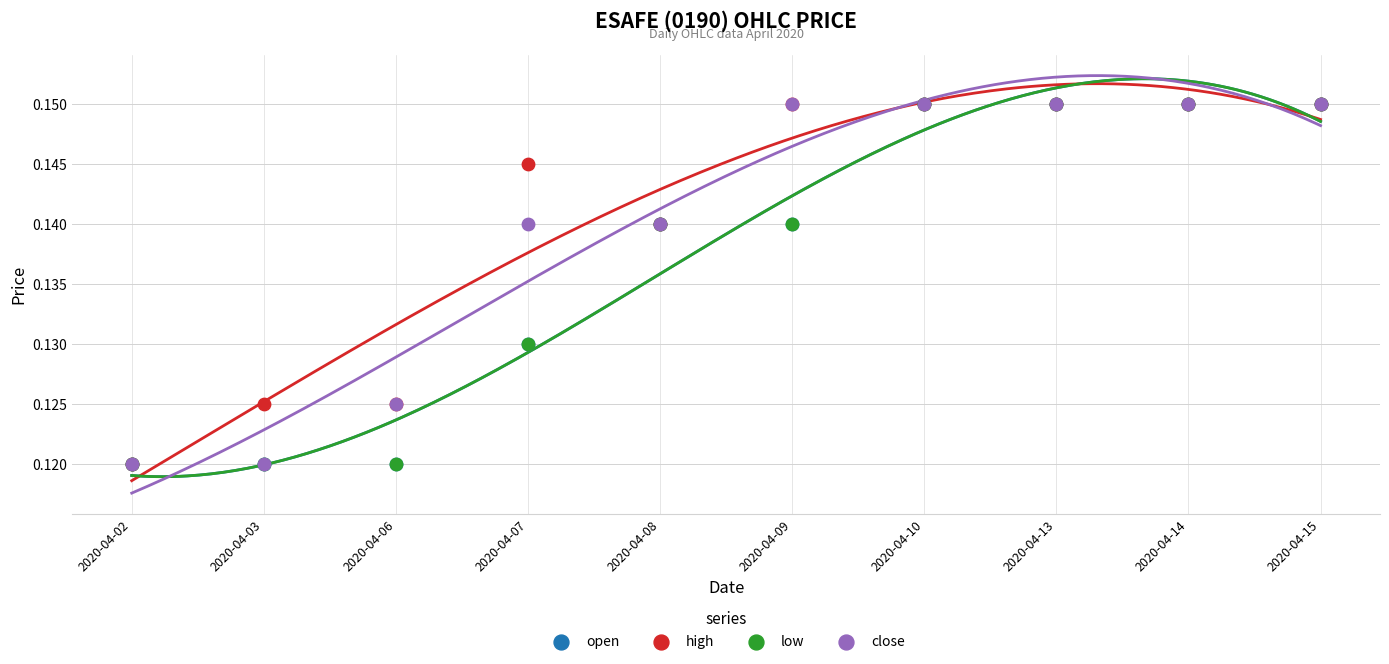

What are all the series names shown in the legend?

open, high, low, close